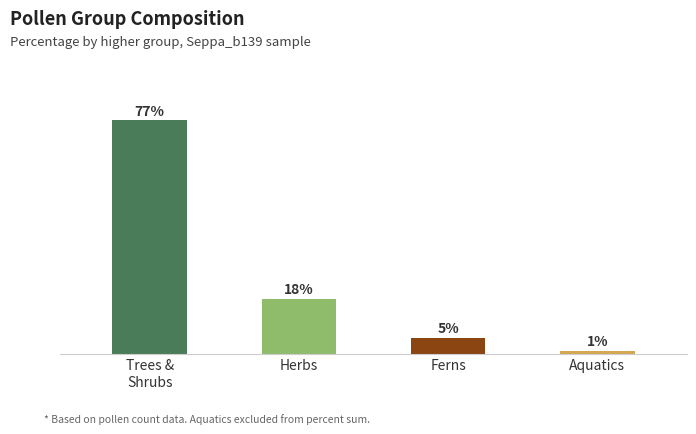

Between Herbs and Aquatics, which is larger?

Herbs